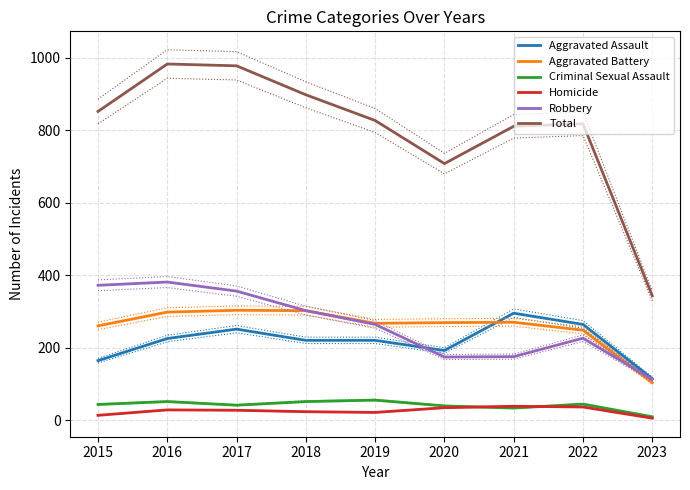

Which series has the largest total across all categories?

Total